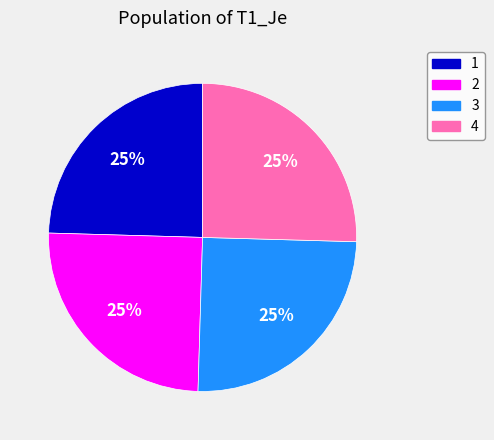

Is 4 the majority of the pie?

No